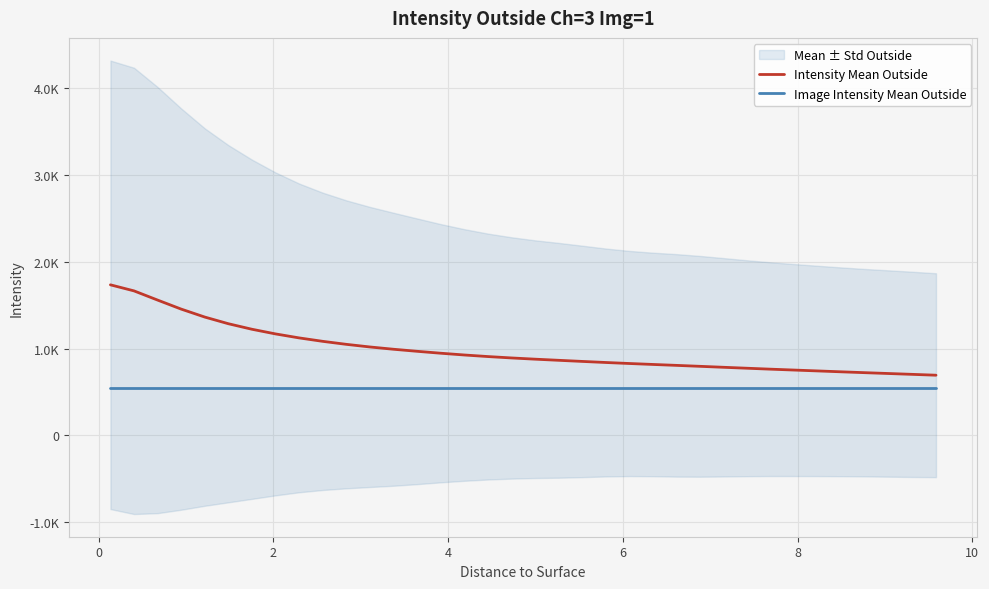

What is the difference between the maximum and second lowest values in the Intensity Mean Outside series?

1030.8